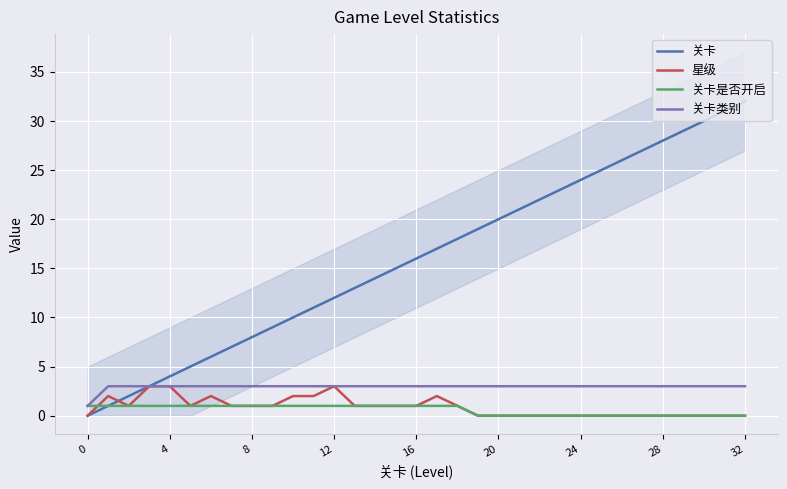

At which category is the sum across all series the highest?

32